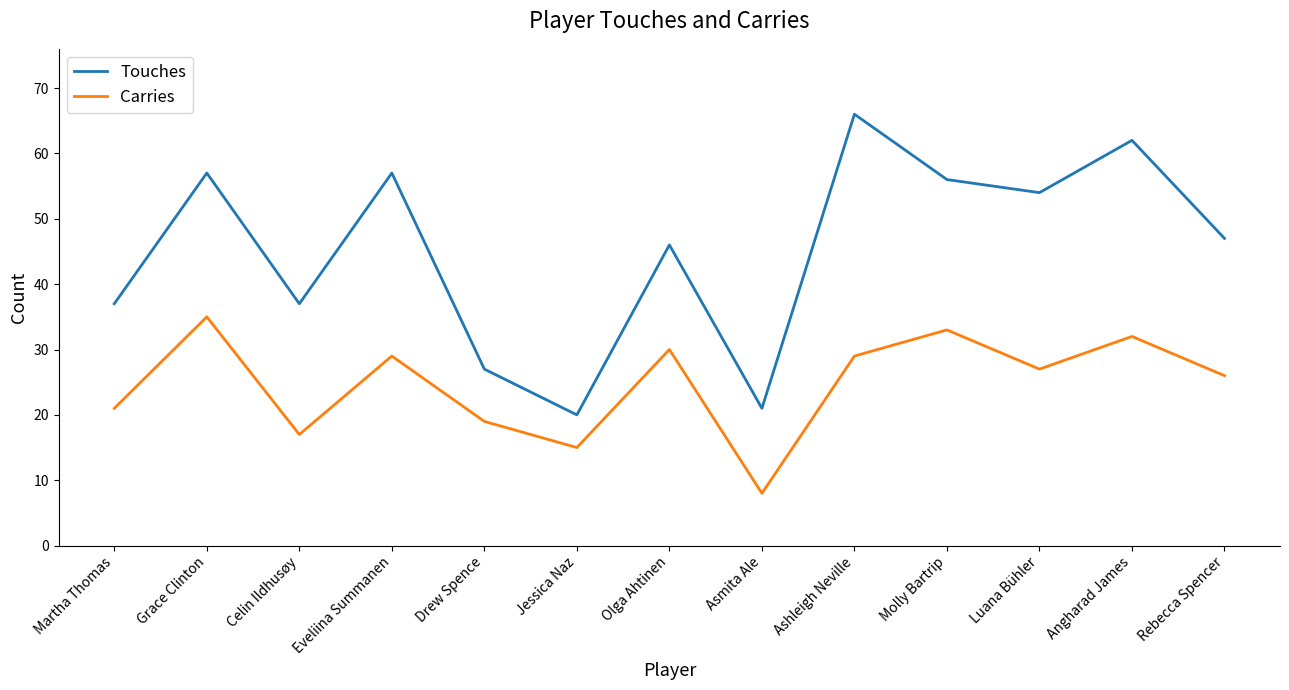

What is the difference between the Touches values at Angharad James and Martha Thomas?

25